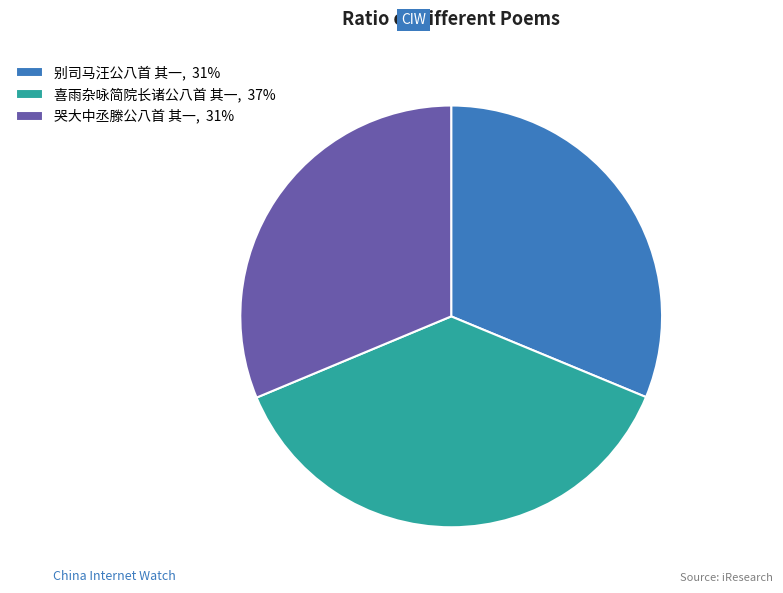

How many slices are in this pie chart?

3